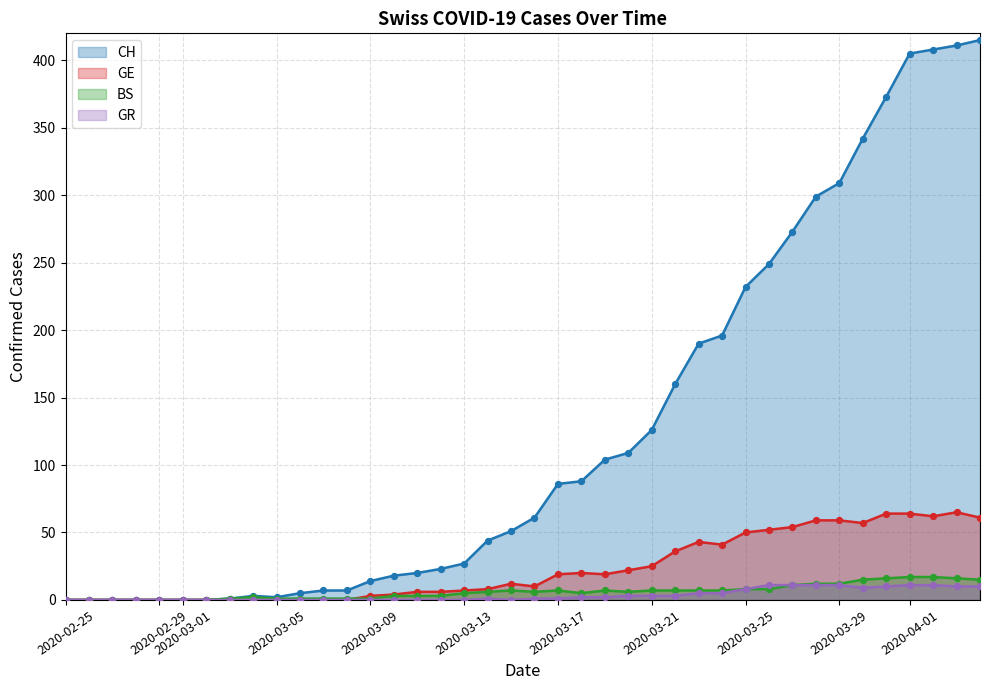

Which series contains the lowest Y value?

CH